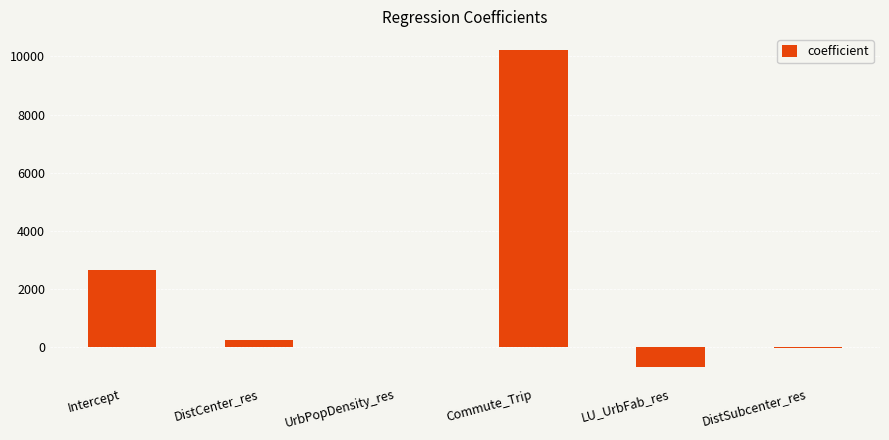

How many values exceed 270?

3